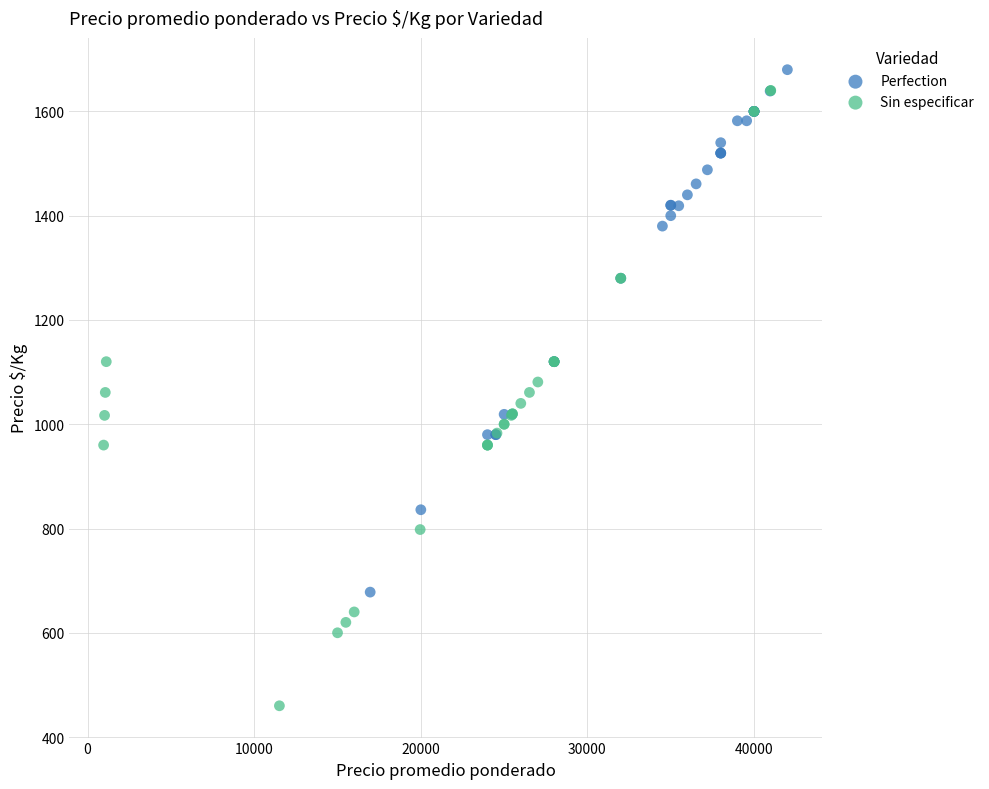

Which series contains the lowest Y value?

Sin especificar